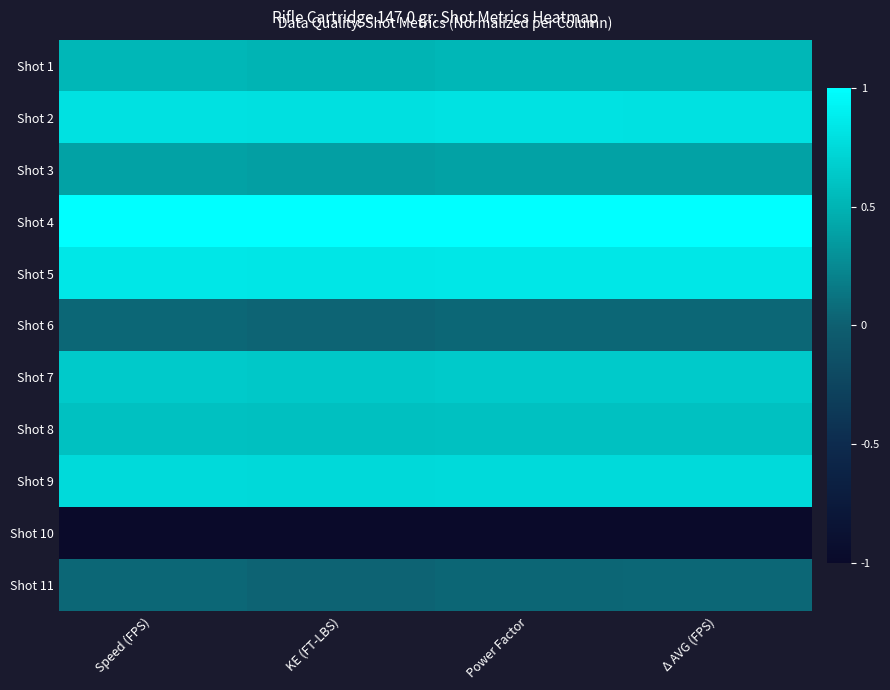

Which series has the largest range (max minus min)?

Shot 11